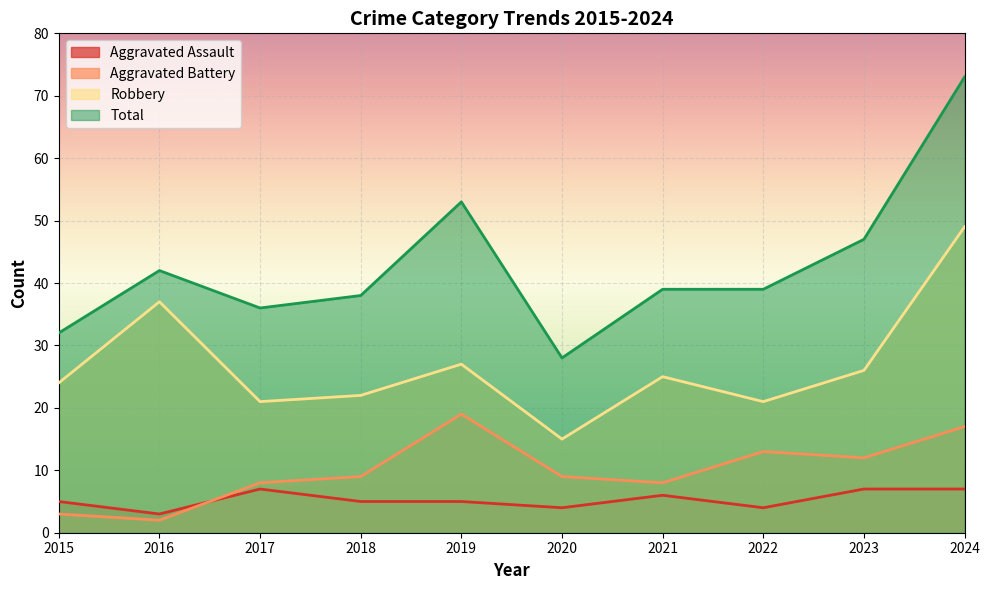

What is the lowest value of the Aggravated Battery series?

2